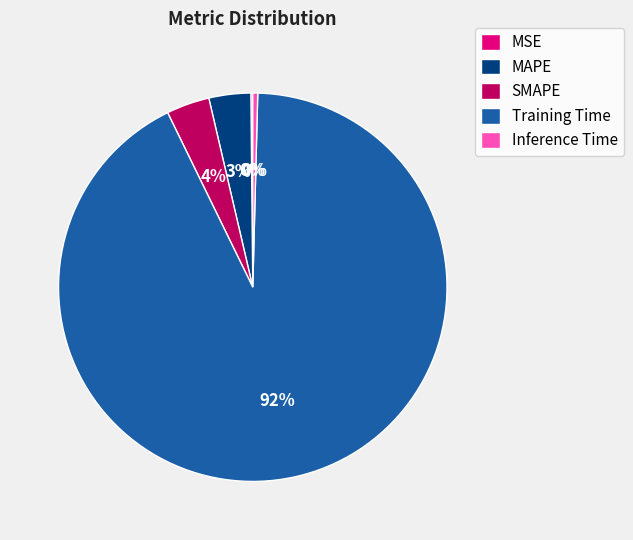

Which slice is the largest?

Training Time